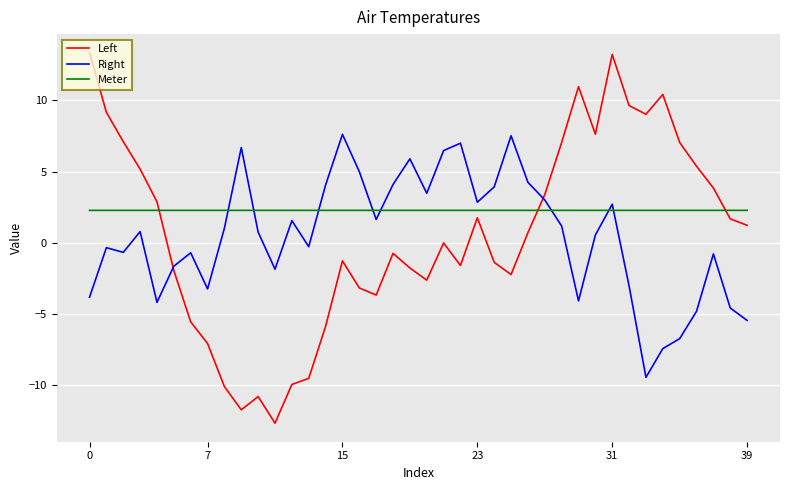

Rank the series by their maximum value, from highest to lowest.

Left, Right, Meter